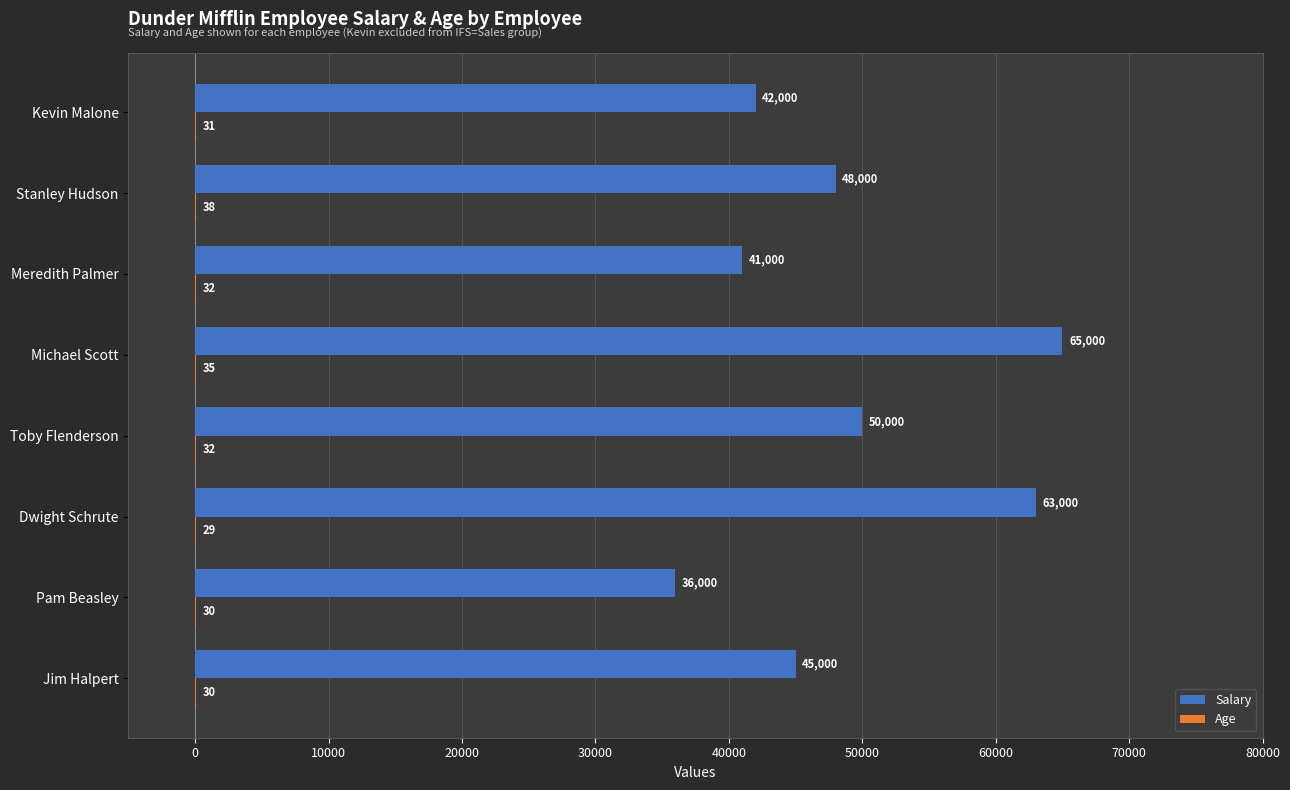

Which series has the largest total across all categories?

Salary